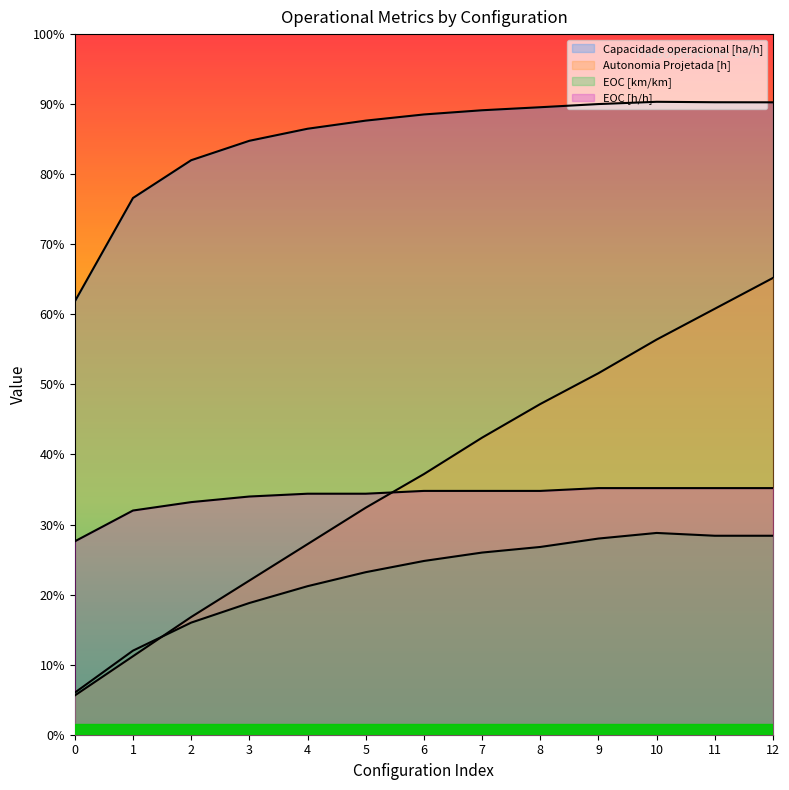

At how many categories does at least one series exceed 0?

13